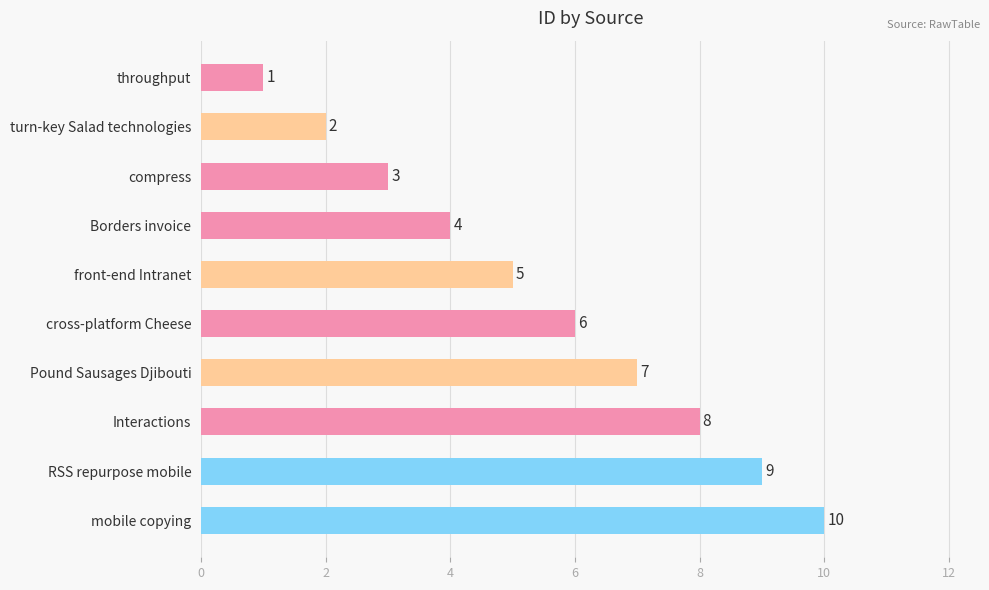

At which label is the value closest to 5?

front-end Intranet